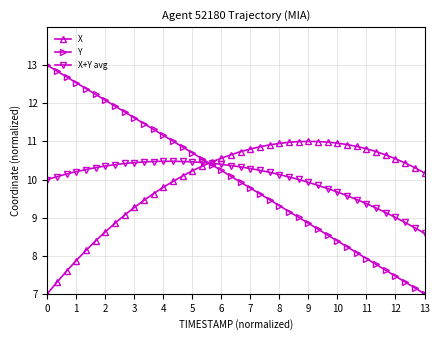

True or false: X+Y avg has more than 0 points higher than both neighbors.

True